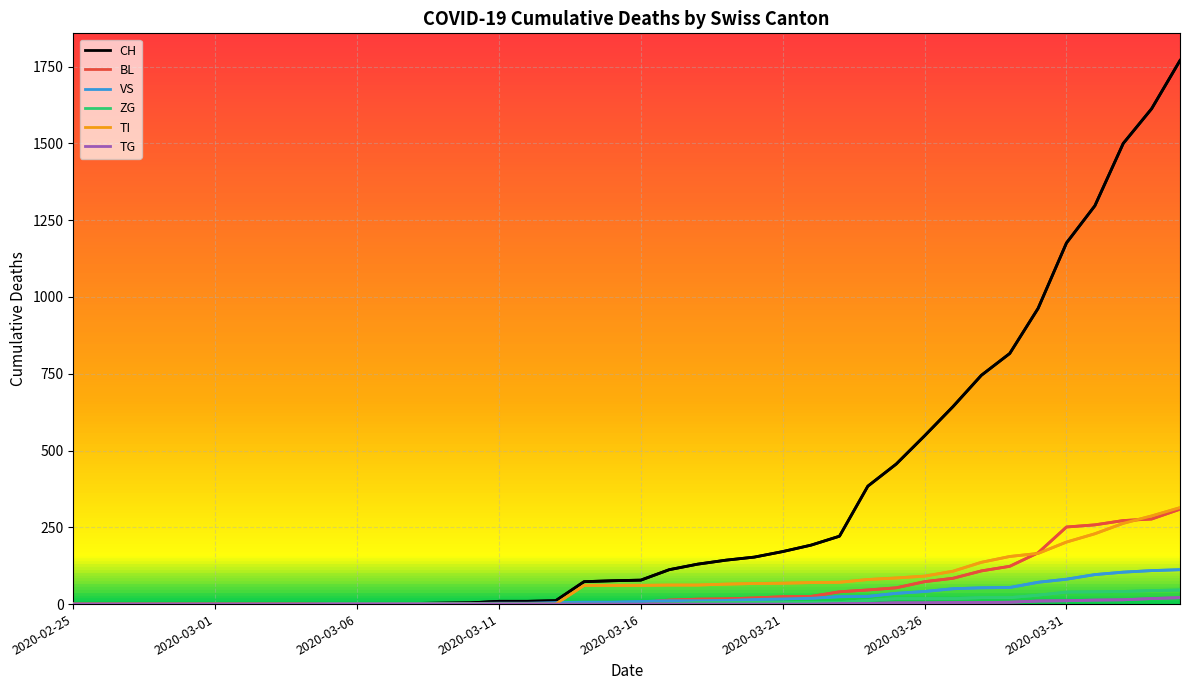

Which series has the largest total across all categories?

CH